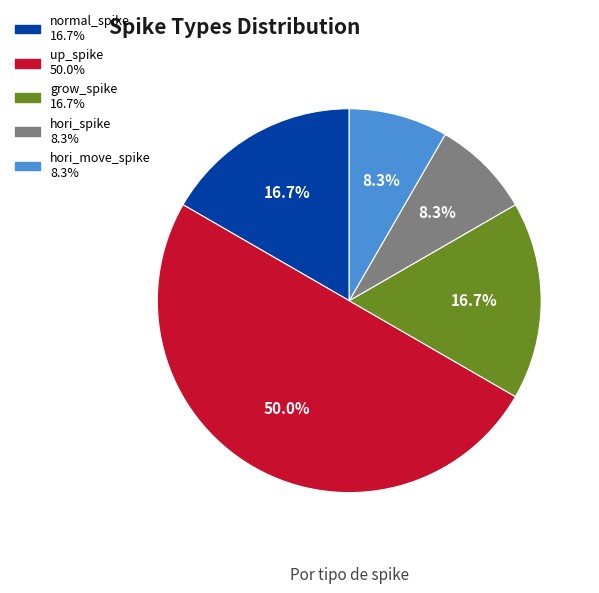

To the nearest percent, what is the average slice percentage?

20%